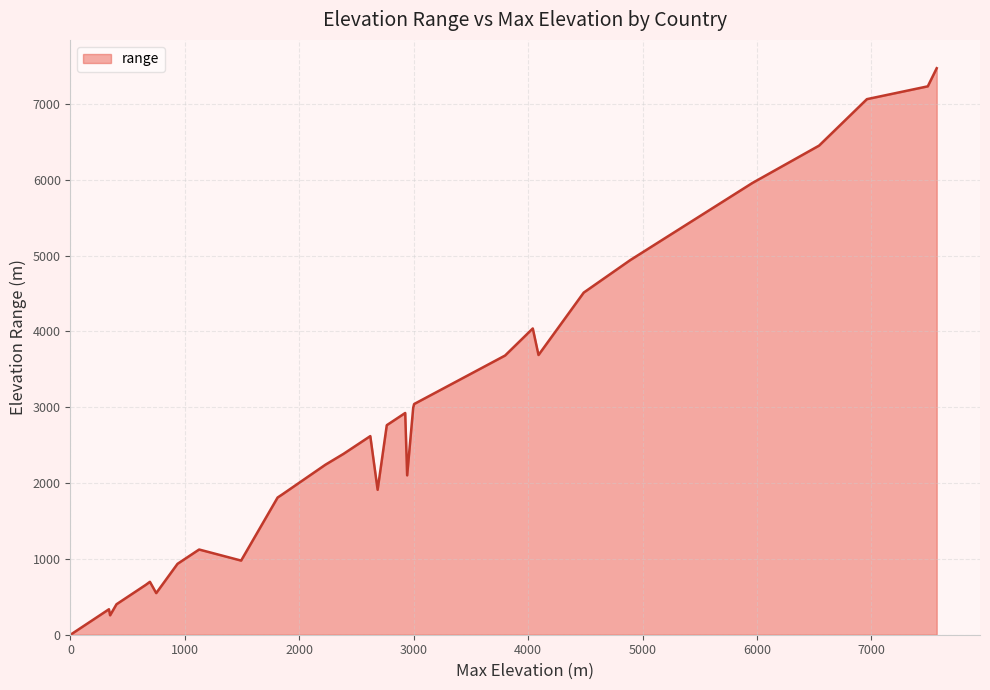

What is the difference between the maximum and second lowest values?

7458